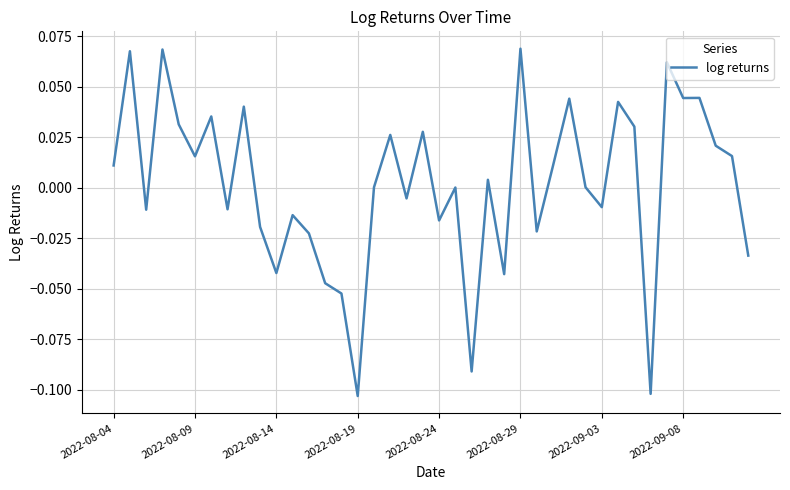

How many lines are shown in the chart?

1